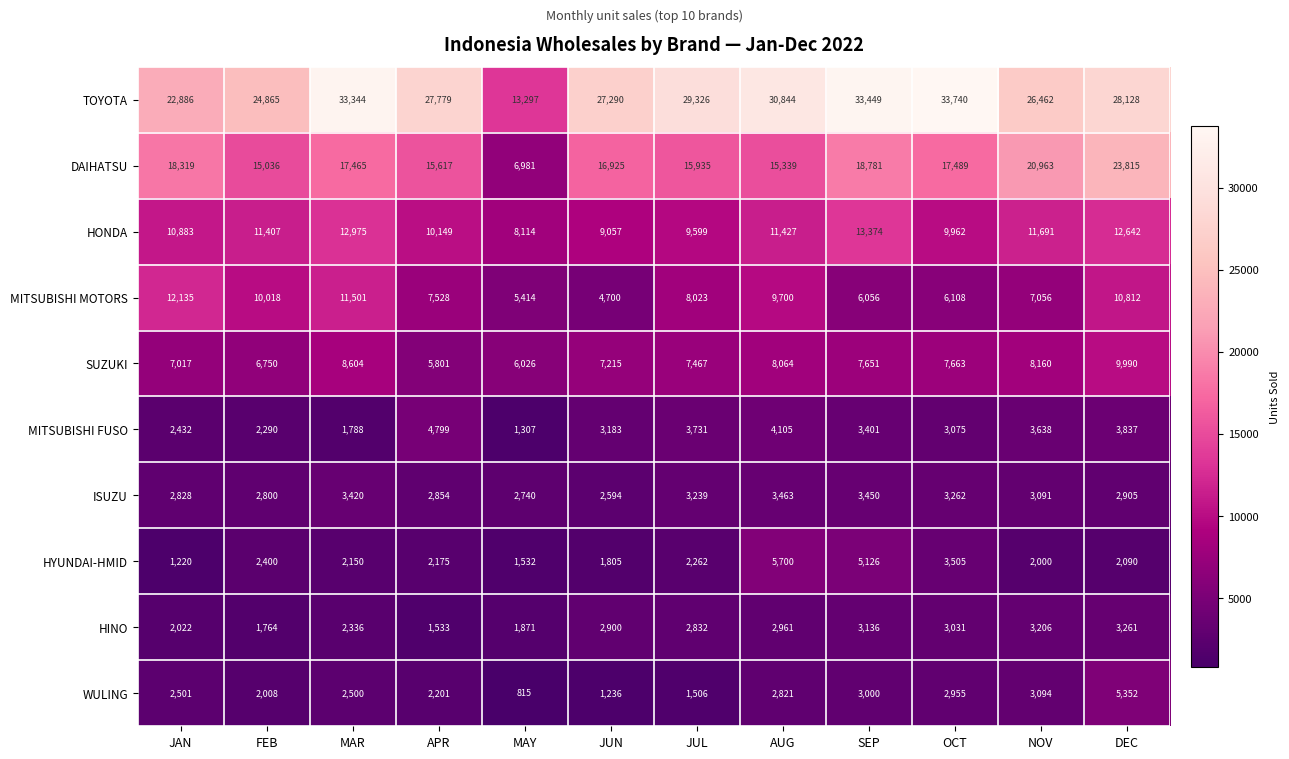

What is the greatest value displayed?

33740